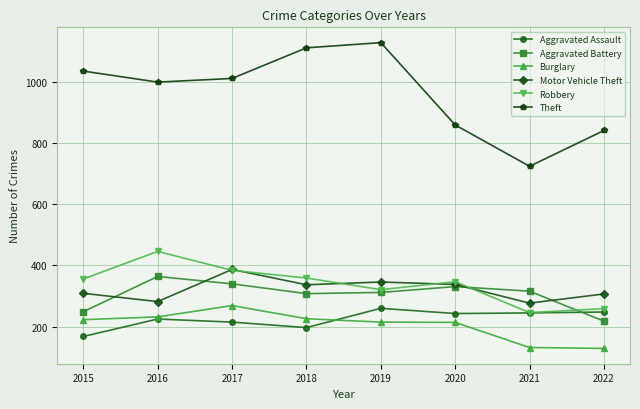

At which category does Burglary reach its first local peak?

2017